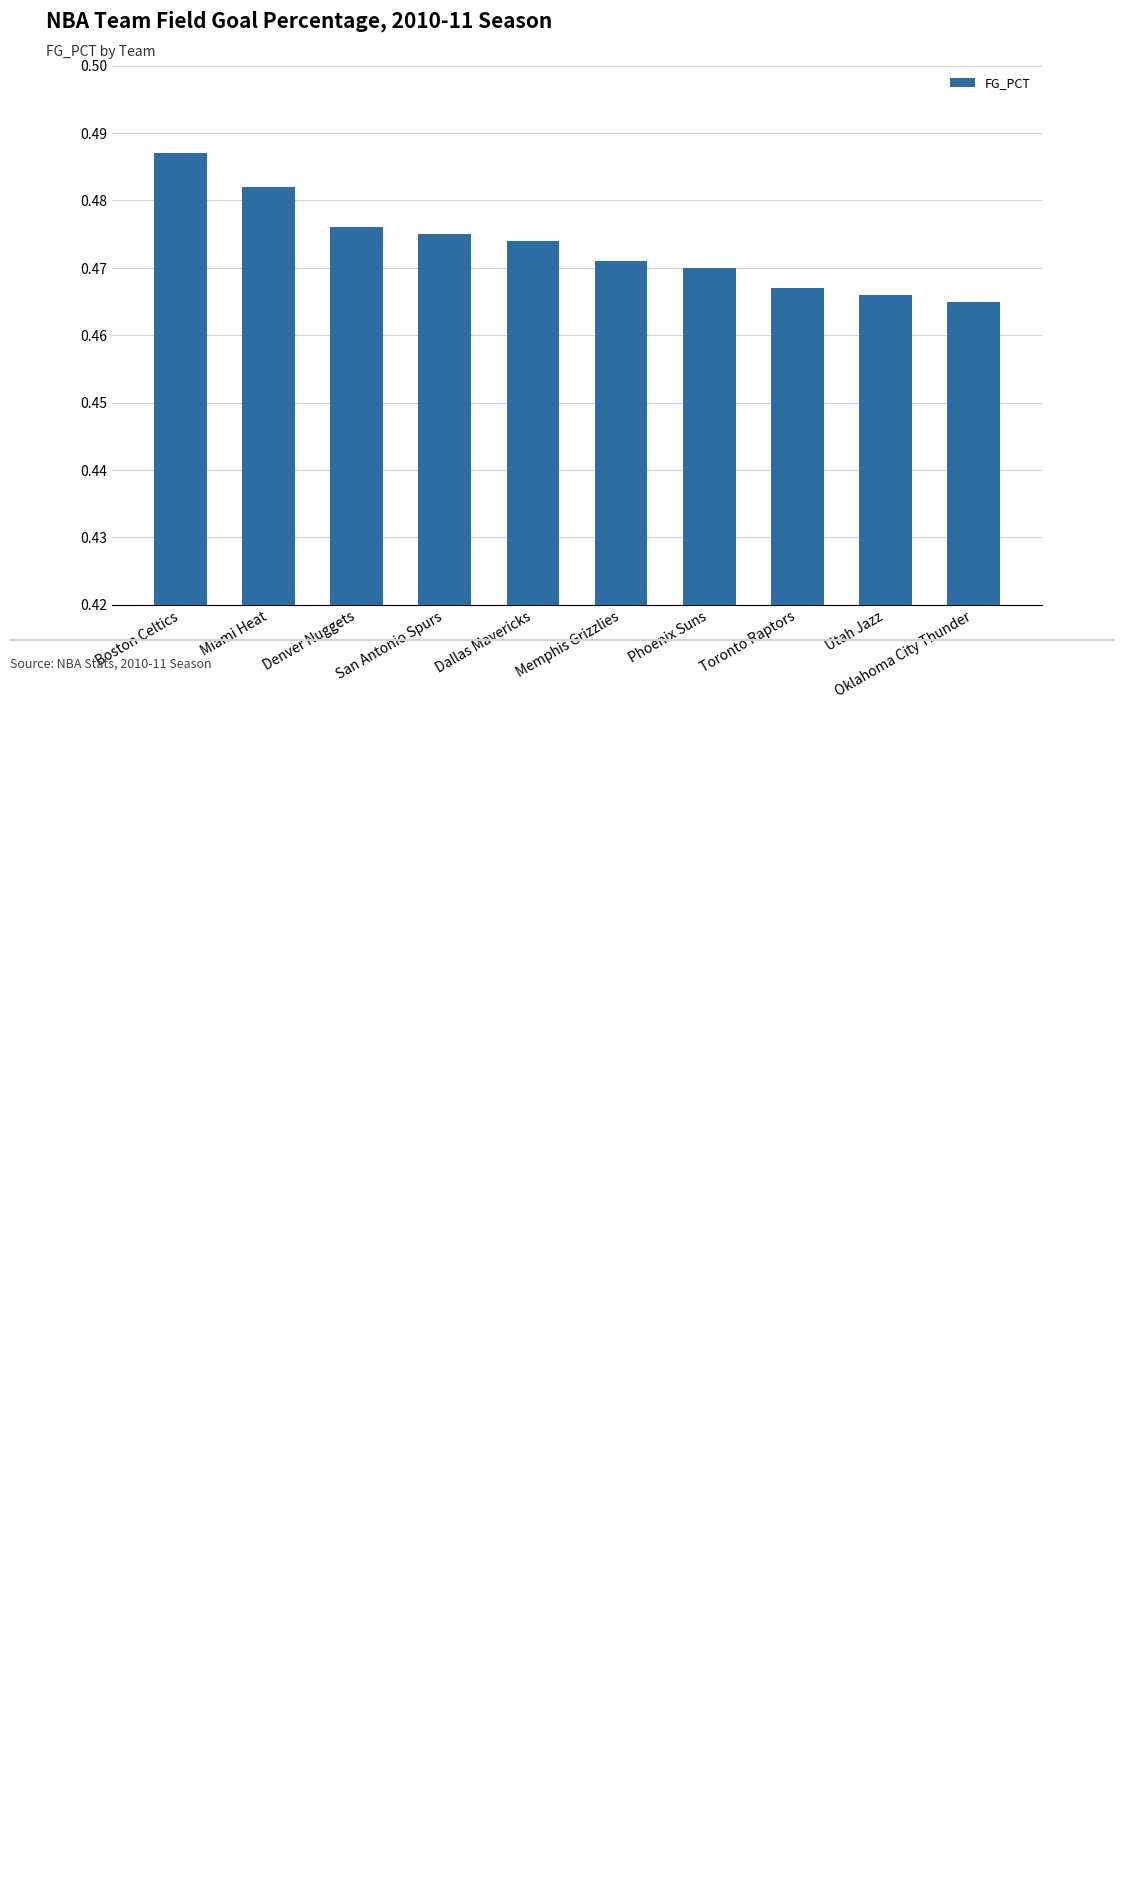

At which label is the value closest to 0?

Oklahoma City Thunder